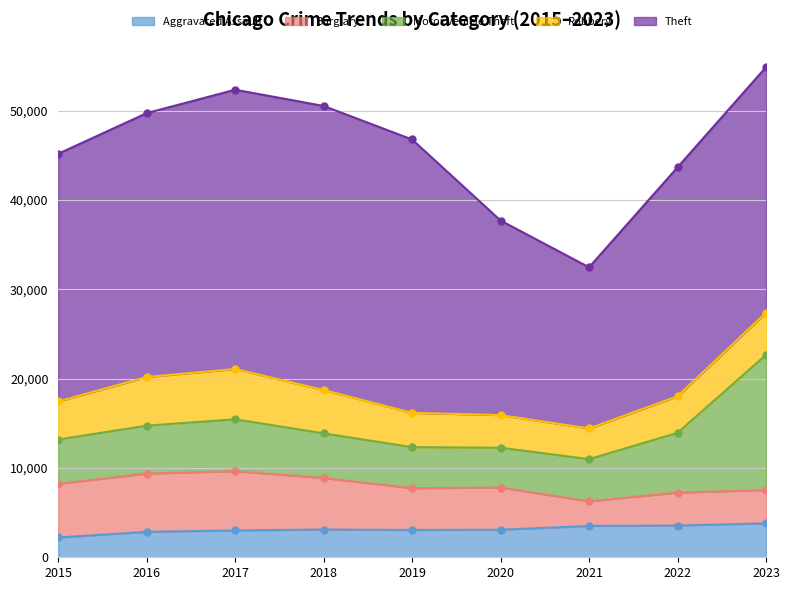

How many data points in Burglary are less than 4724?

4